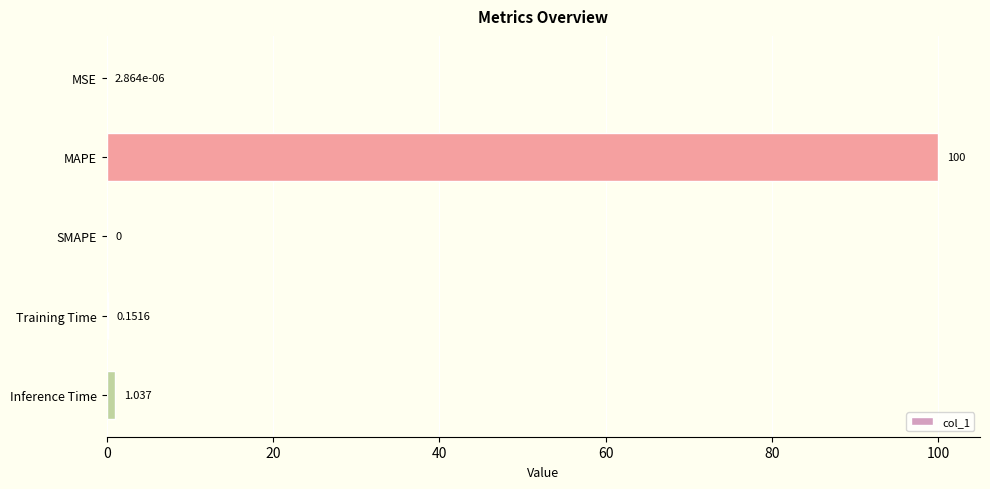

Which has a higher value, Training Time or Inference Time?

Inference Time